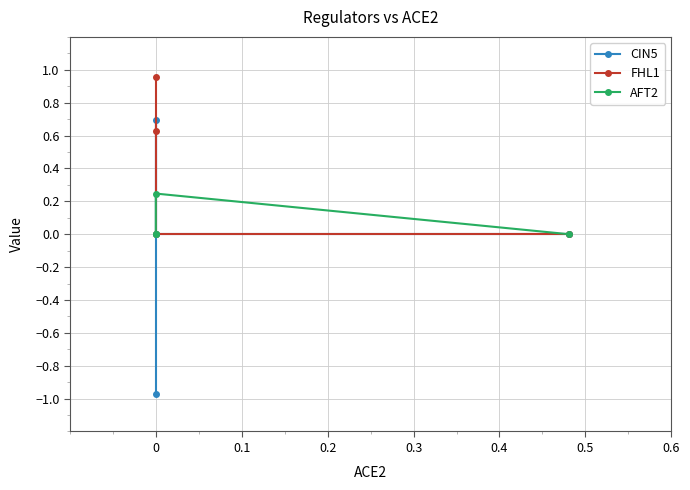

What is the average value of the AFT2 series?

0.1